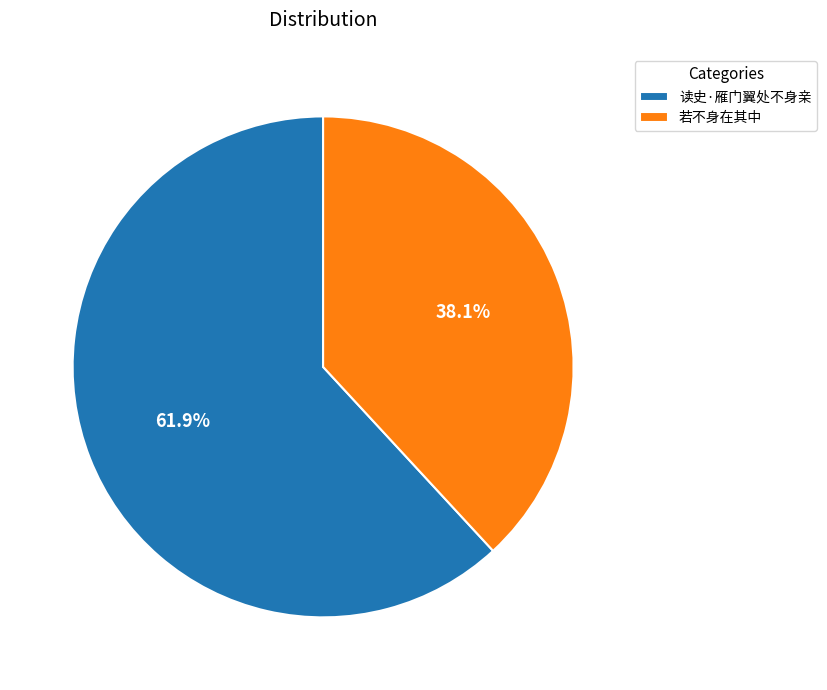

What percentage is the 读史·雁门翼处不身亲 slice, to the nearest percent?

62%